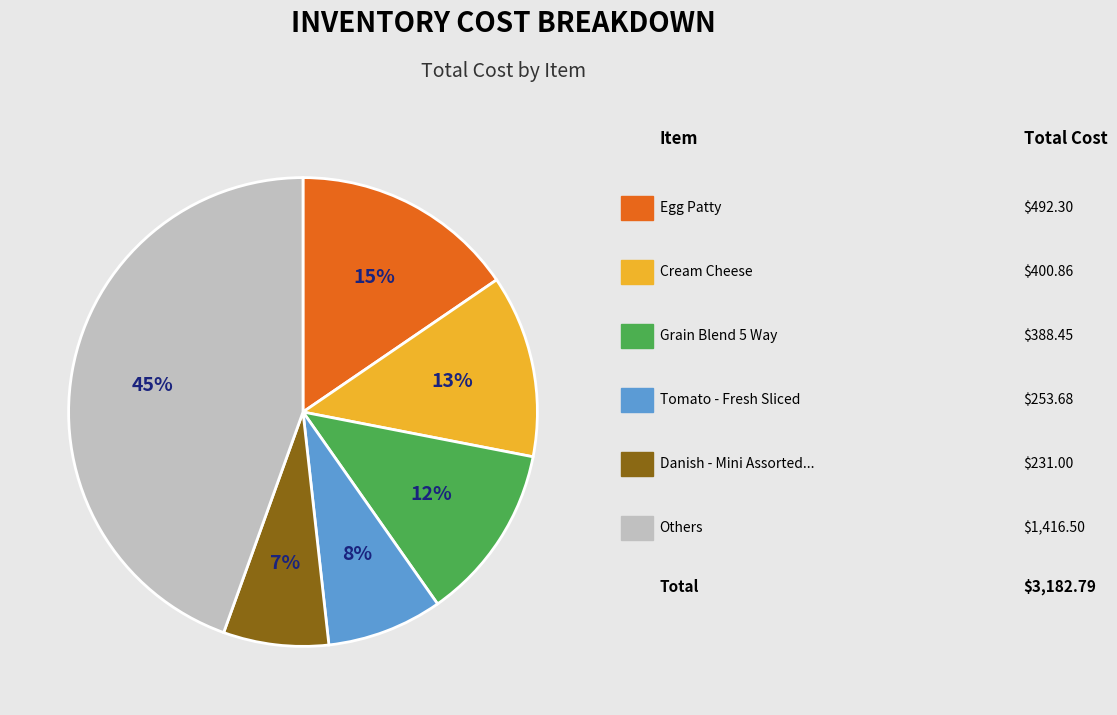

To the nearest percent, what is the average slice percentage?

17%